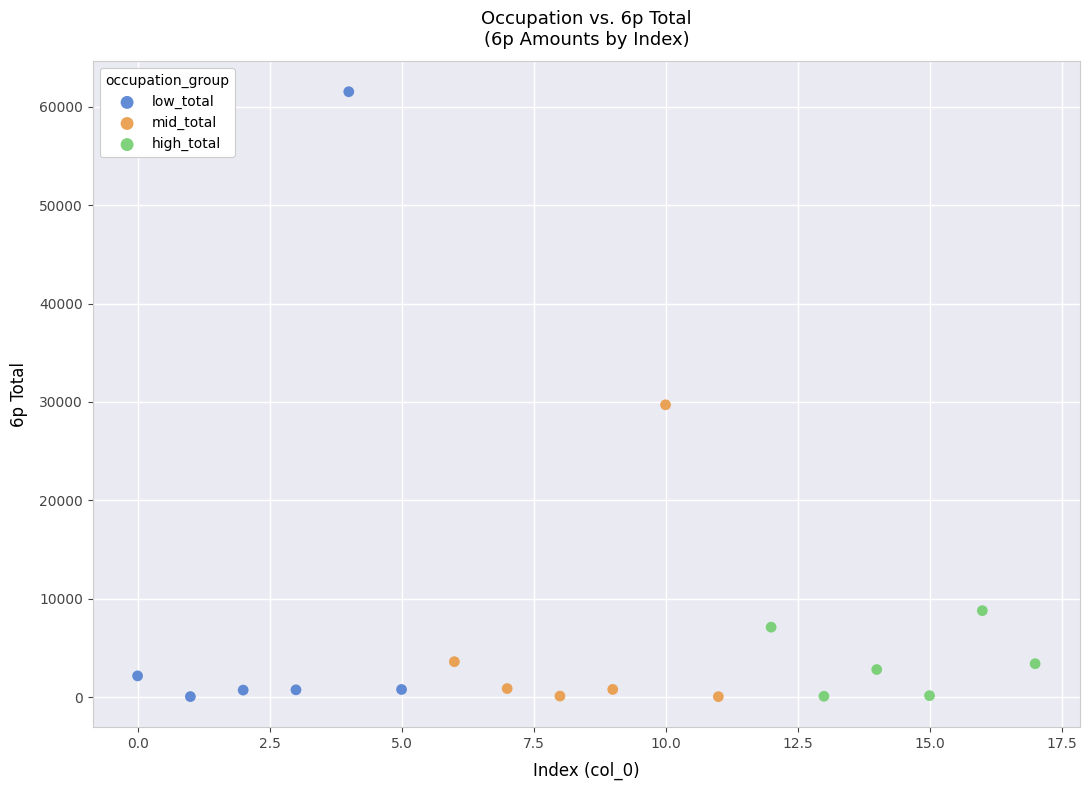

Which series contains the highest Y value?

low_total